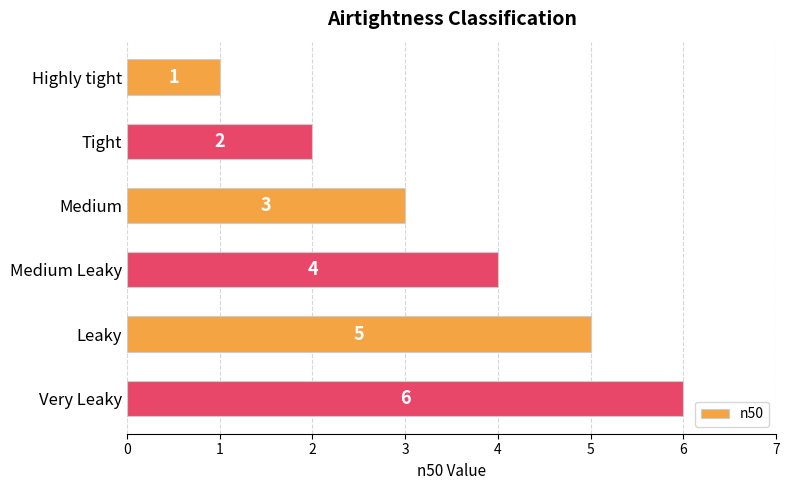

True or false: the data shows 3 at Tight.

False